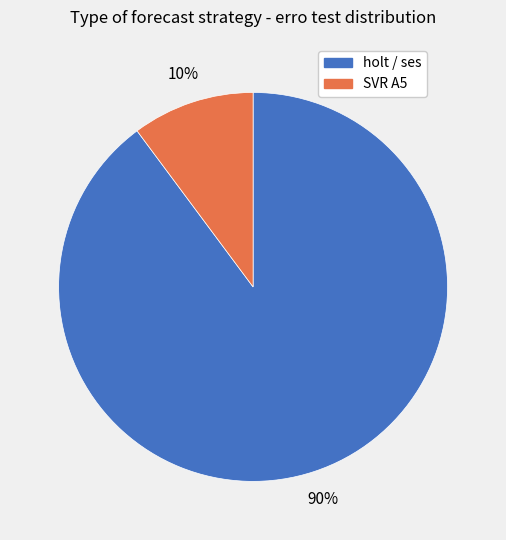

Does any single category account for the majority?

Yes